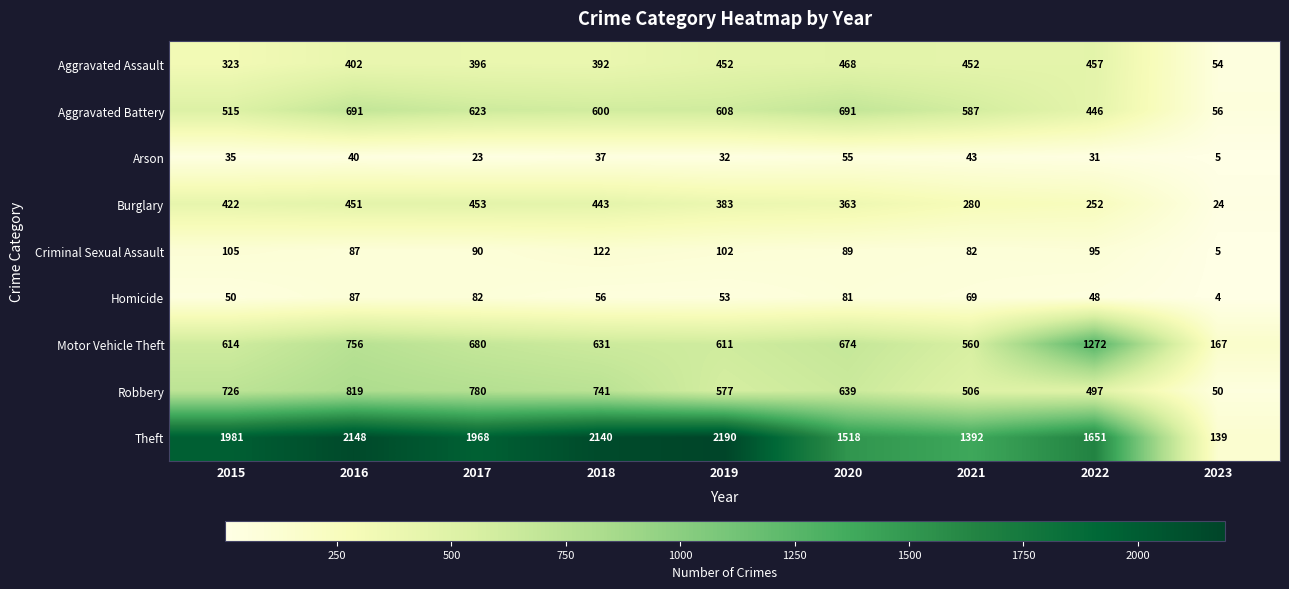

At which label is Motor Vehicle Theft closest to 719?

2016